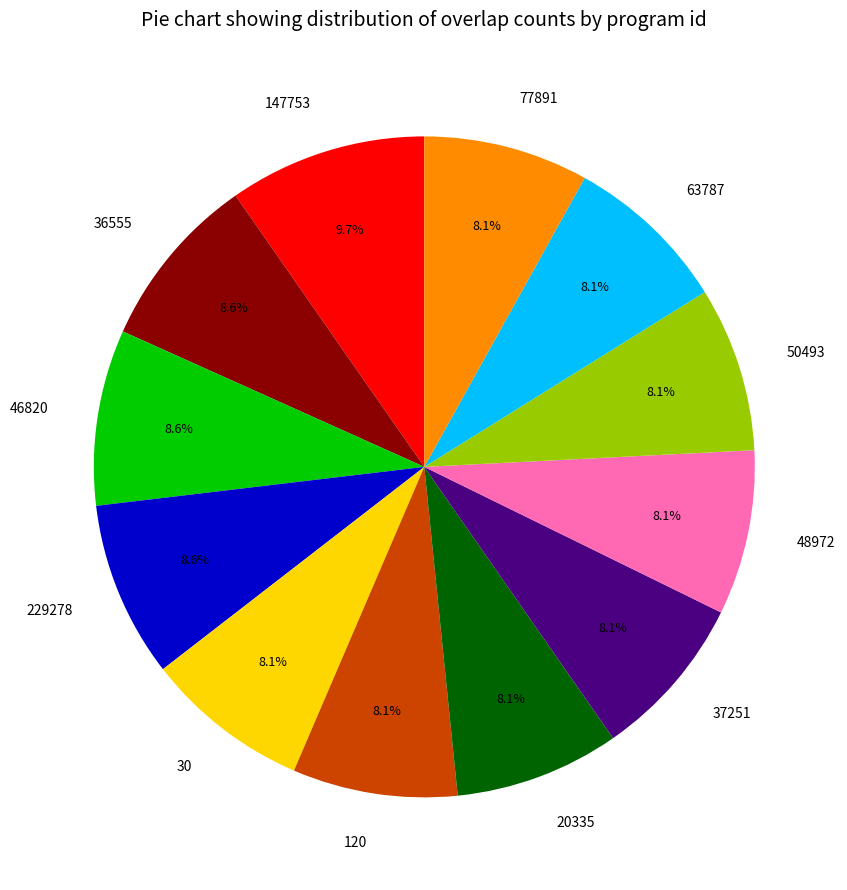

What portion of the pie excludes 229278?

91.4%